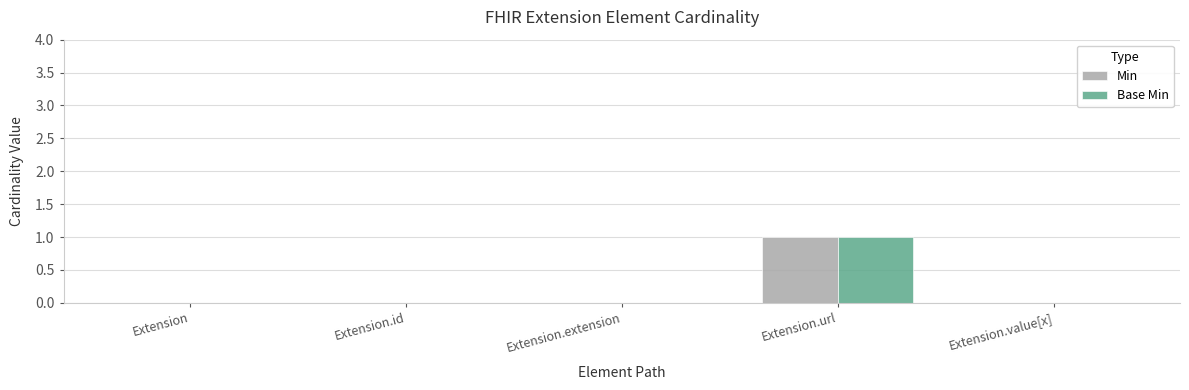

Count the number of data series in this chart.

2